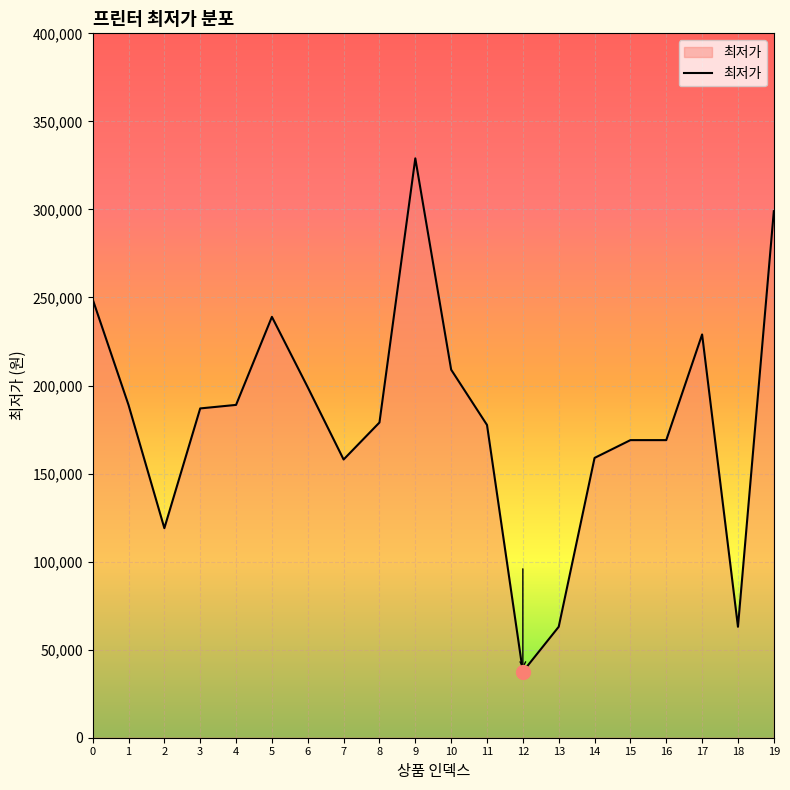

The chart shows a value of 179000 at 8. True or false?

True